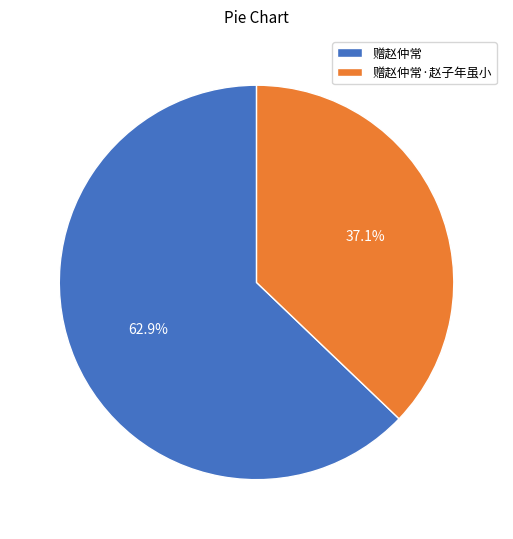

Is 赠赵仲常 the majority of the pie?

Yes